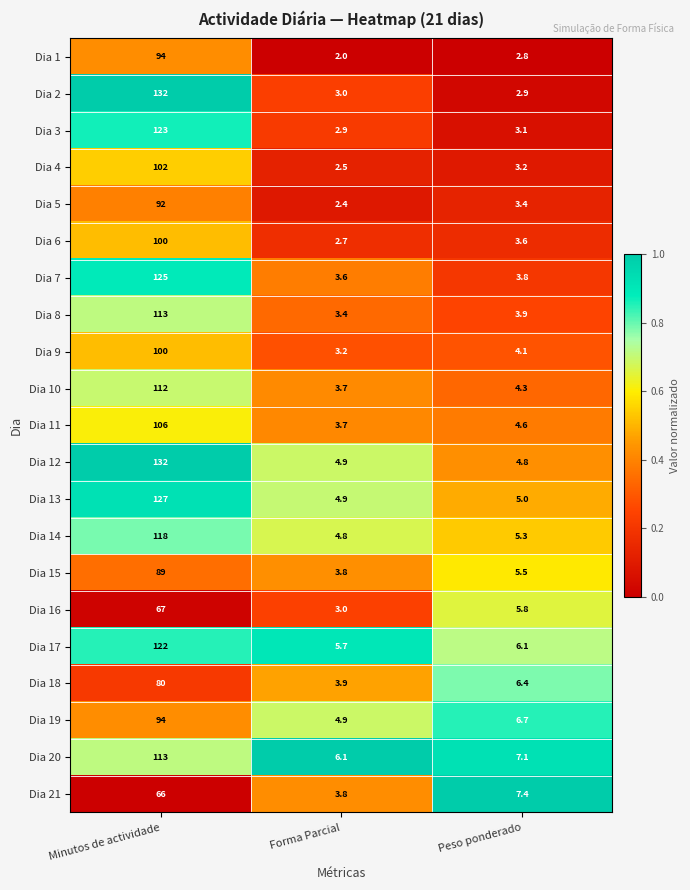

Which category has the lowest value in the Dia 21 series?

Forma Parcial